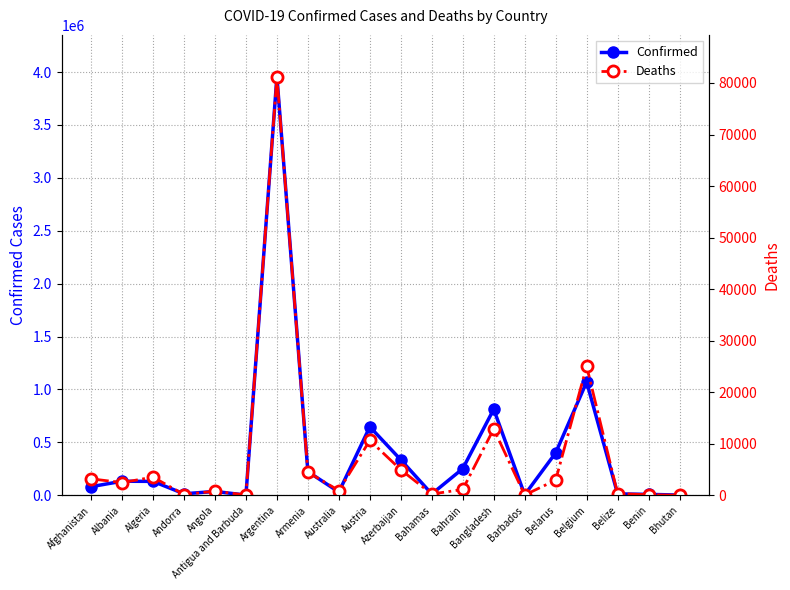

True or false: Deaths and Confirmed intersect in this chart.

False